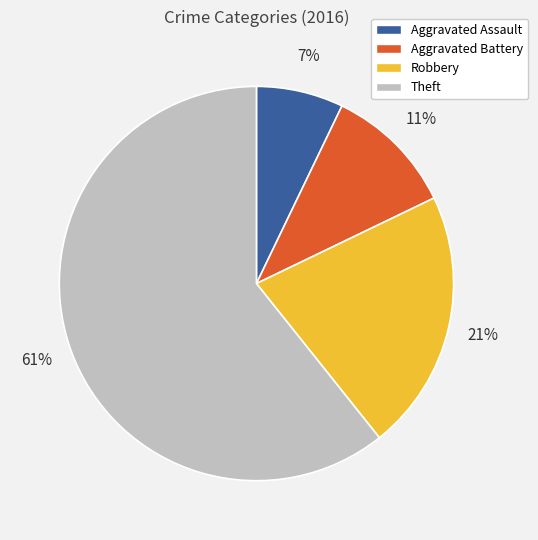

What is the smallest slice in the pie chart?

Aggravated Assault